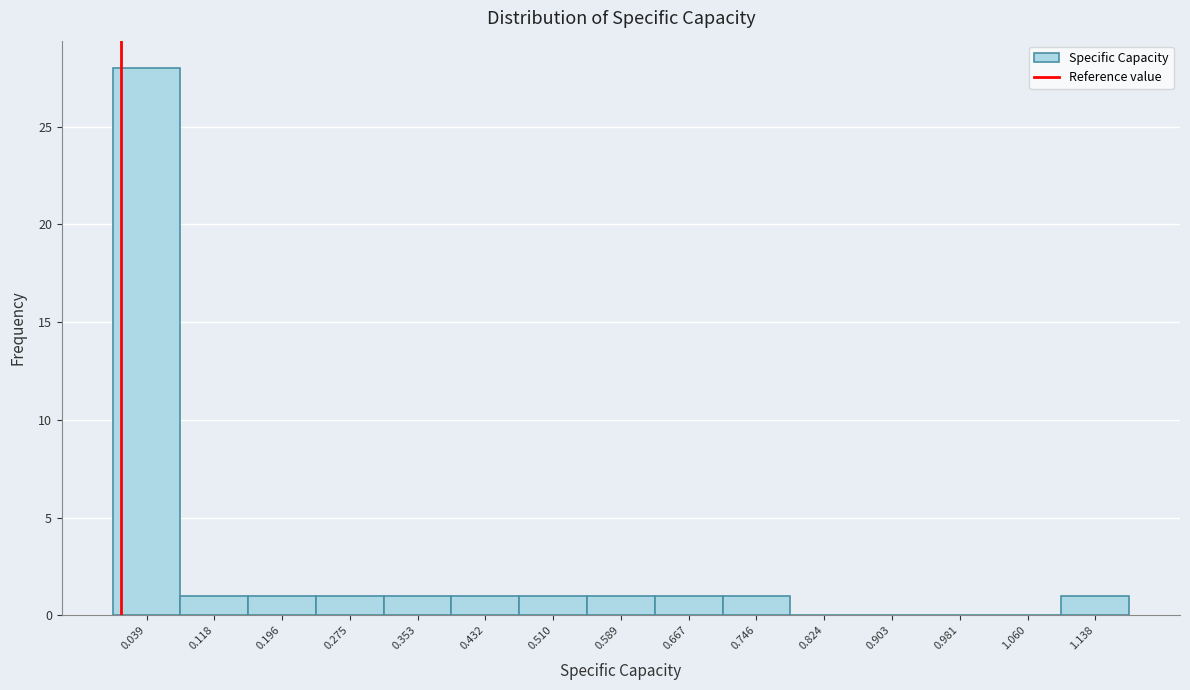

Which range on the x-axis has the tallest bar?

0.00 to 0.08